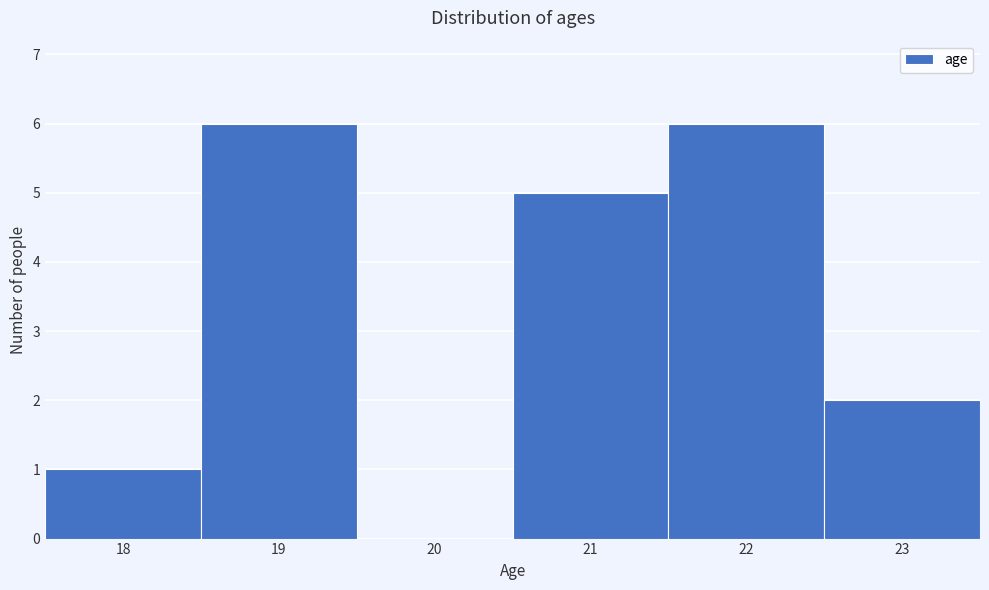

How tall is the bar that spans 21.5 to 22.5 on the x-axis? The values are not printed on the chart, so give them approximately, as read against the axis.

6